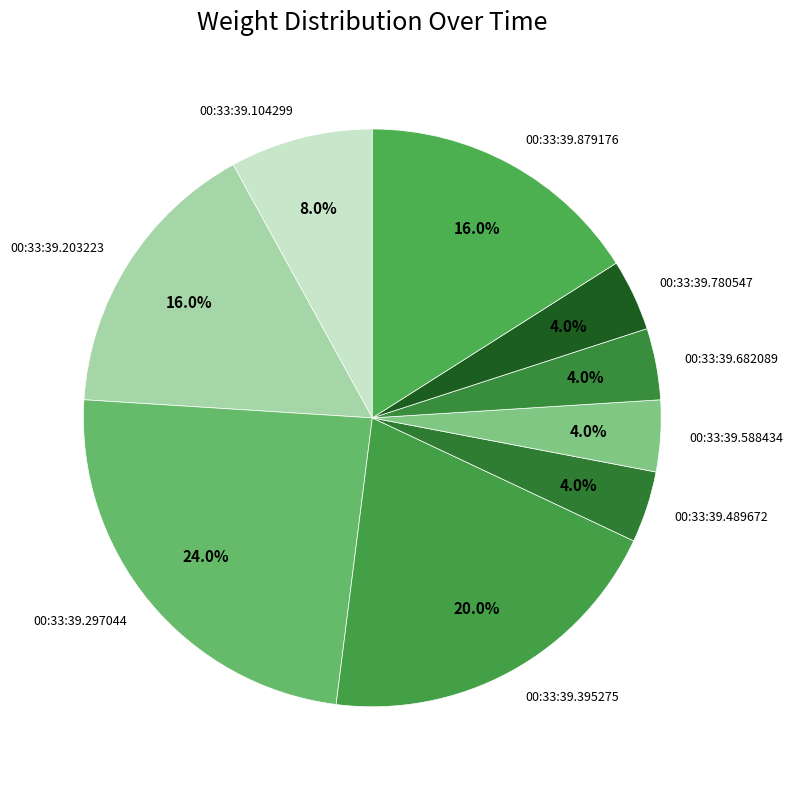

To the nearest percent, what portion does 00:33:39.682089 represent?

4%